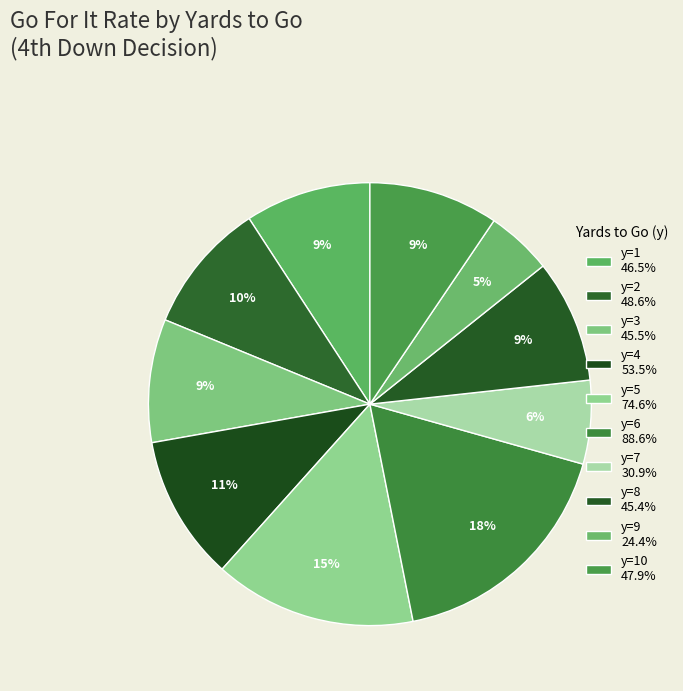

How many segments does this pie chart have?

10